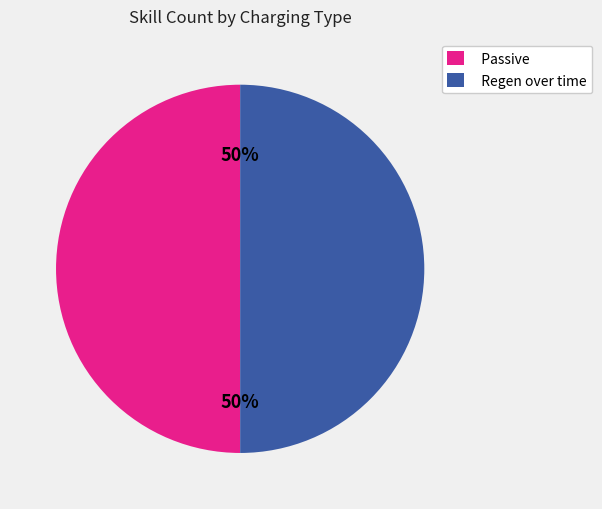

How many segments does this pie chart have?

2